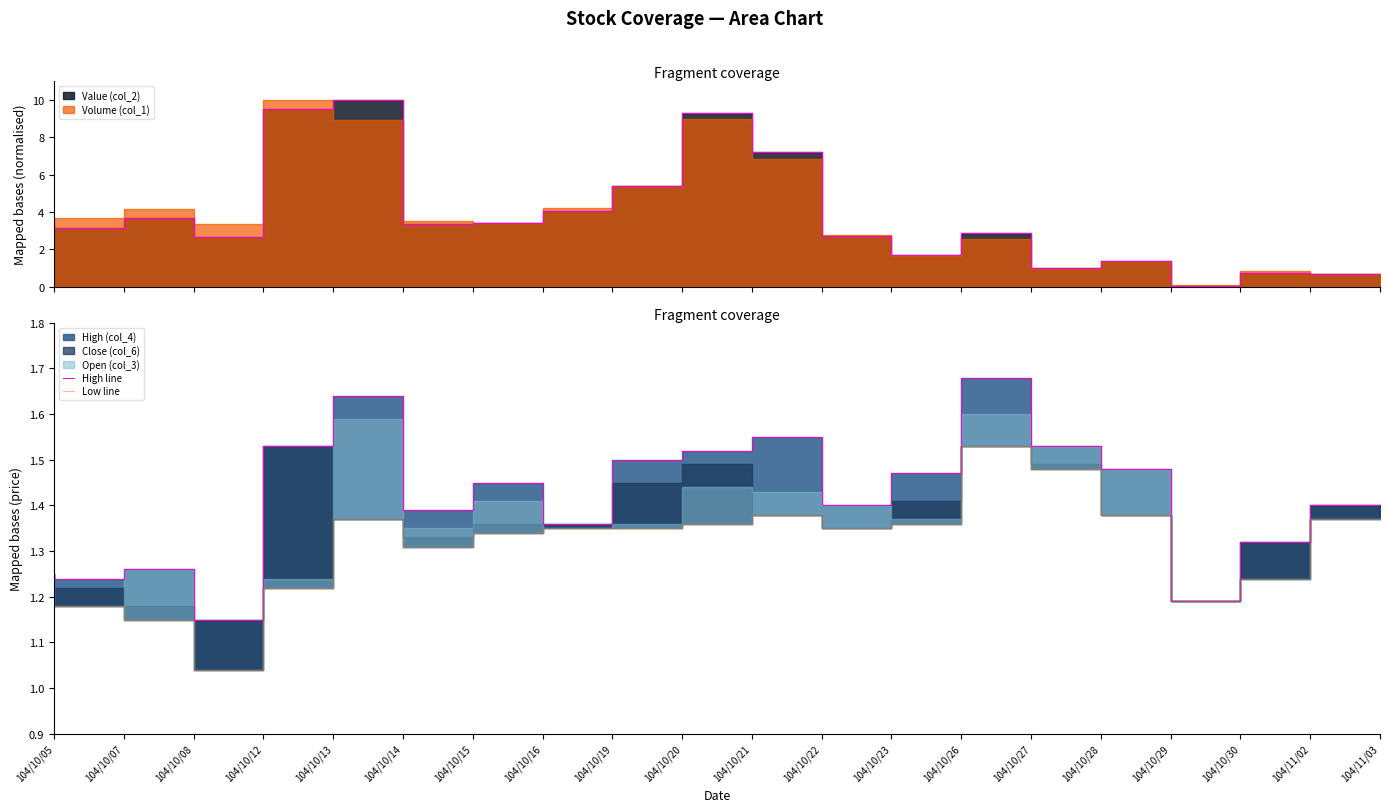

True or false: High line and Low line cross at least once.

False